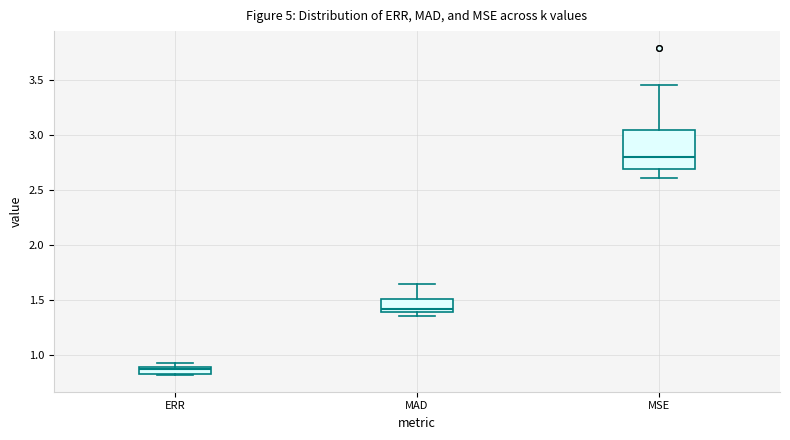

Comparing the boxes themselves (not the whiskers), which one is the tallest?

MSE